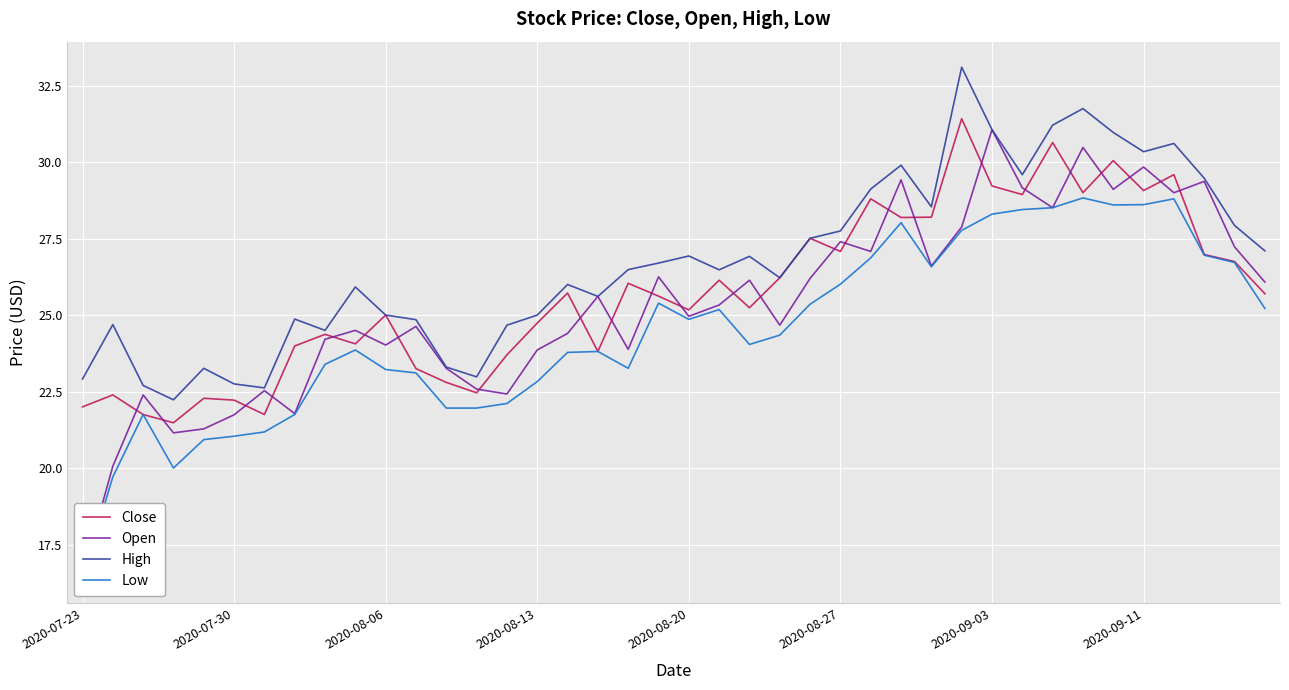

At 29, list the series in order from smallest to largest.

Low, Open, Close, High